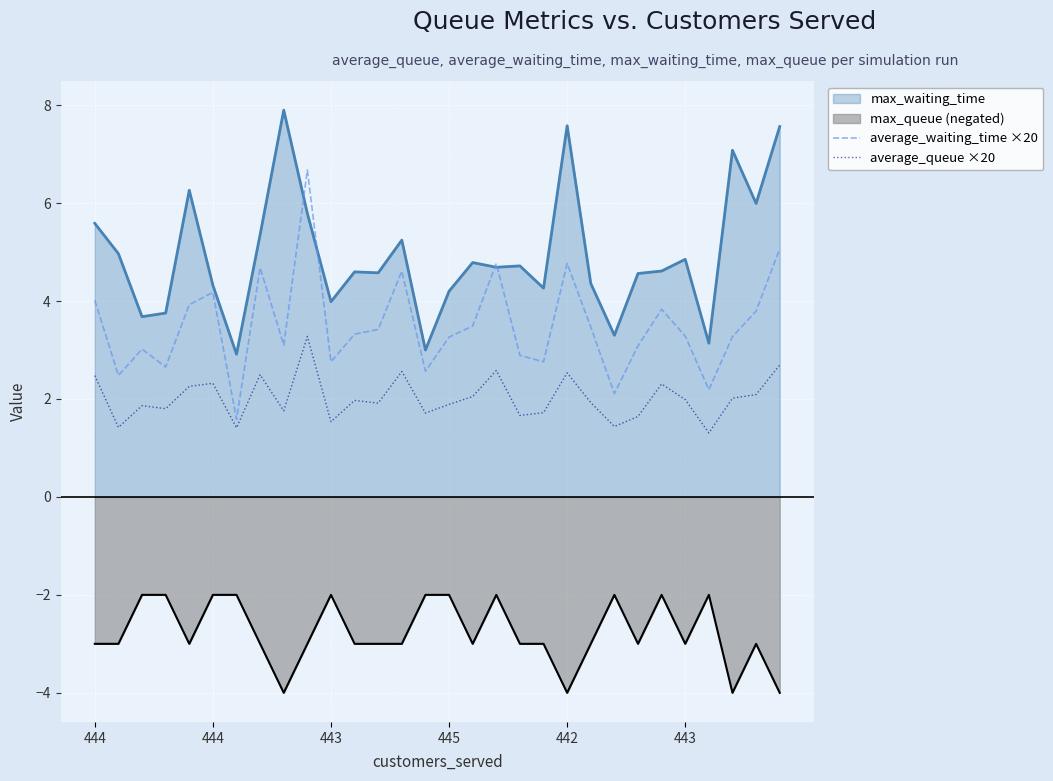

What is the value of the average_waiting_time ×20 point at the 22nd from the left?

3.5